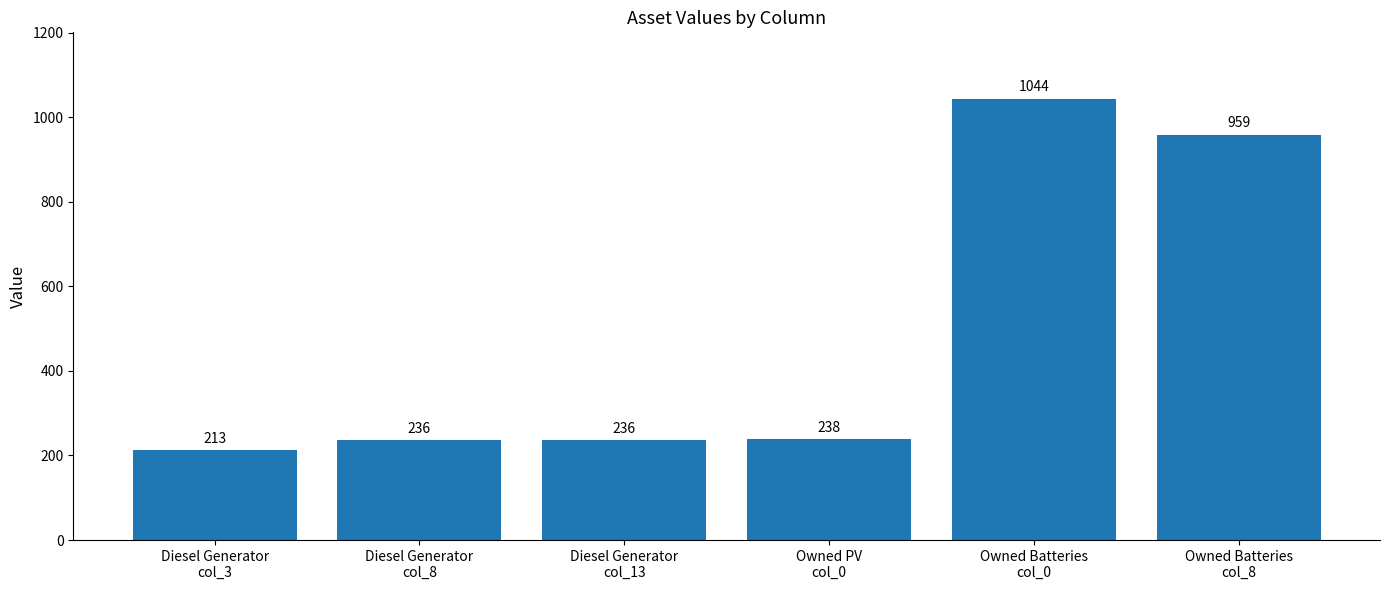

What position from the right is Owned Batteries
col_0?

2